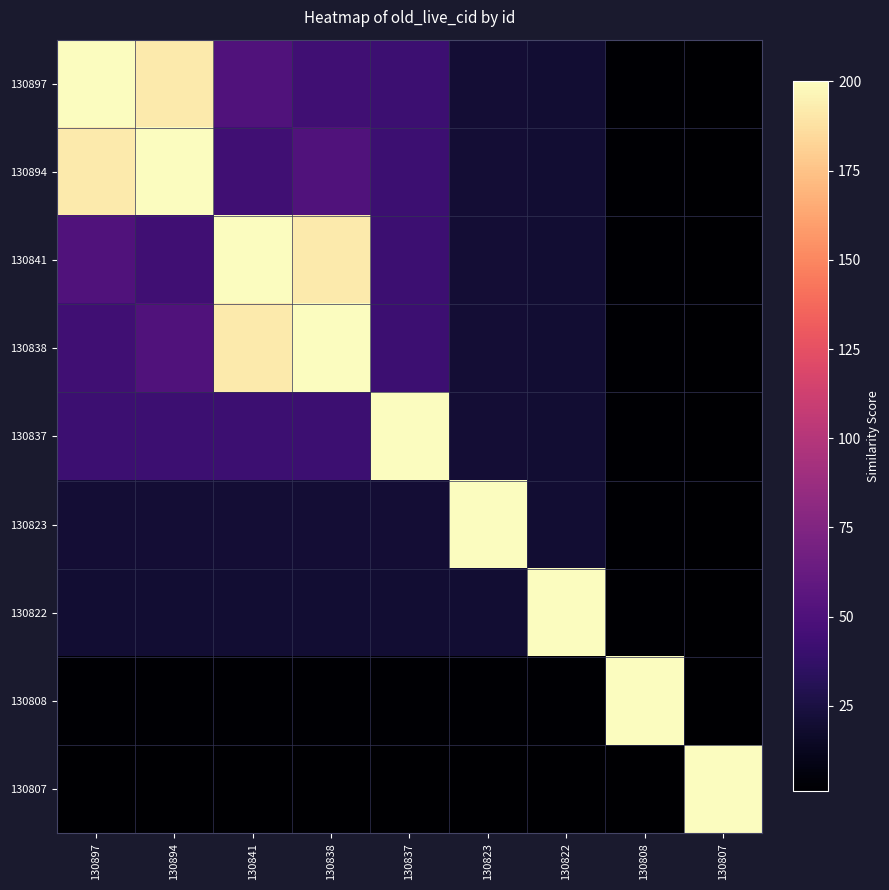

What is the spread (max minus min) of values at 130841?

199